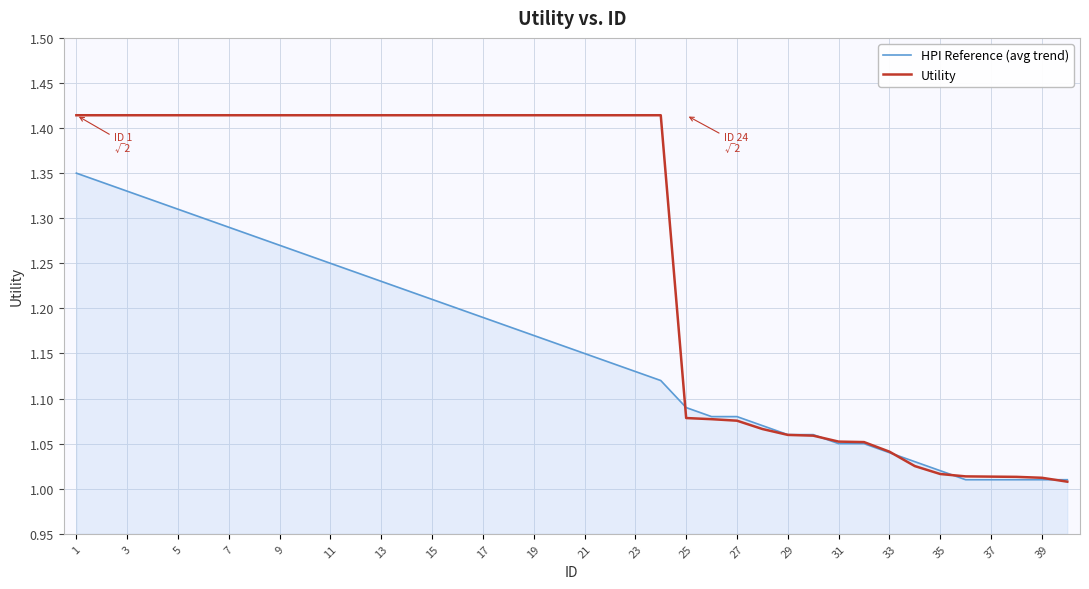

Rank the series by their average value, from highest to lowest.

Utility, HPI Reference (avg trend)